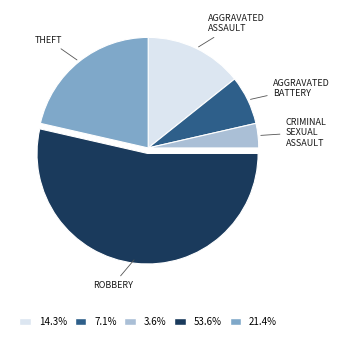

Is there any slice that represents more than half of the pie?

Yes